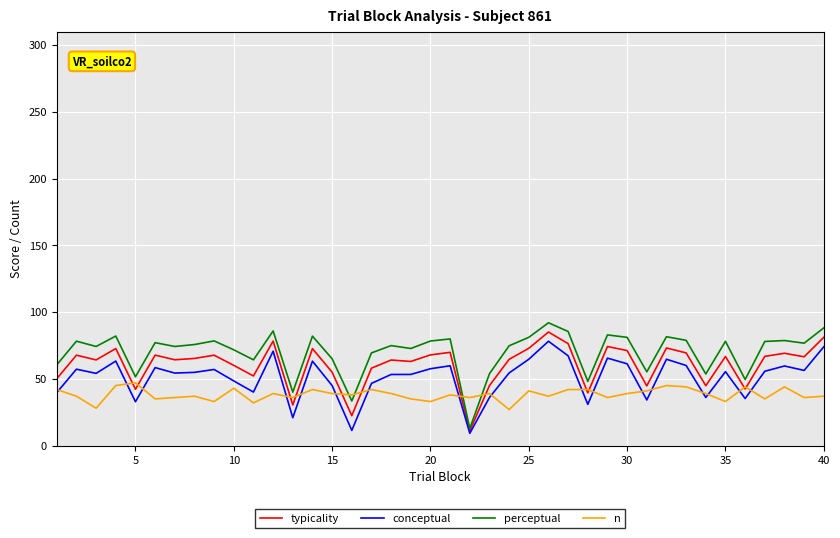

What is the maximum value shown in the chart?

92.0